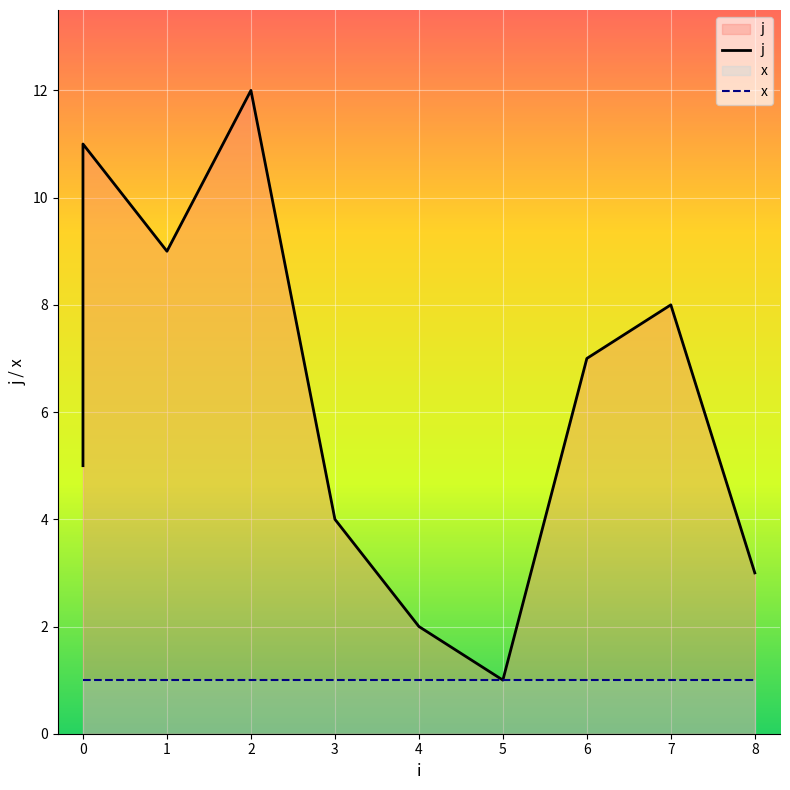

What is the value of the x point at the 12th from the left?

1